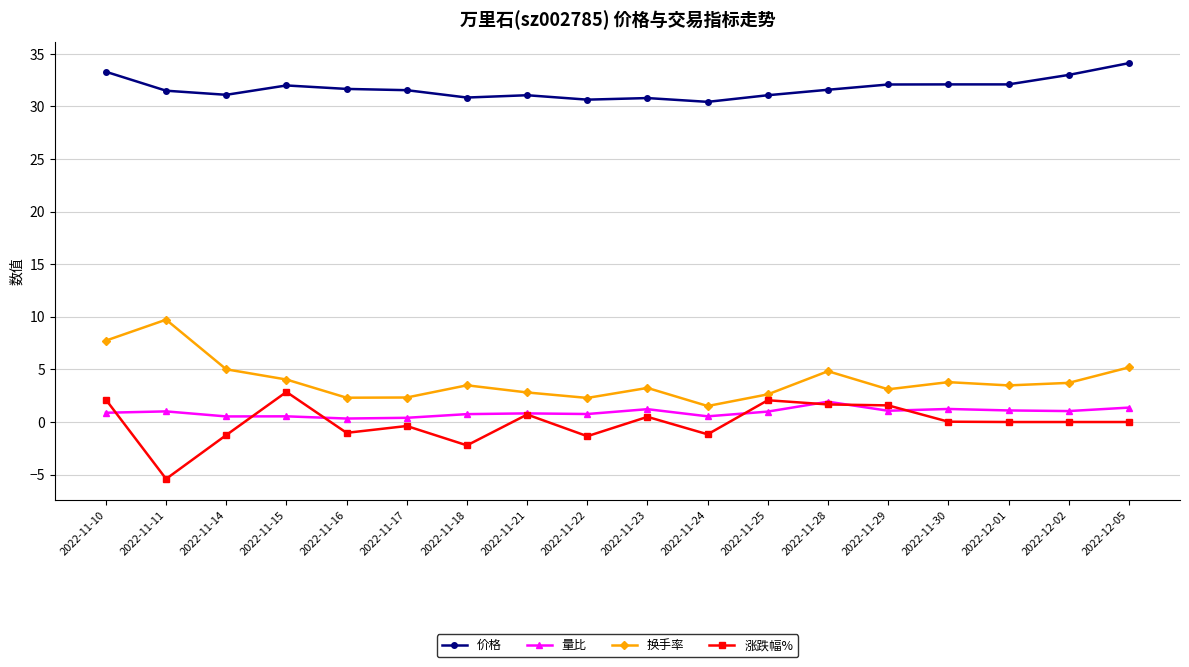

True or false: 换手率 has a value of 3.5 at 2022-12-01.

True